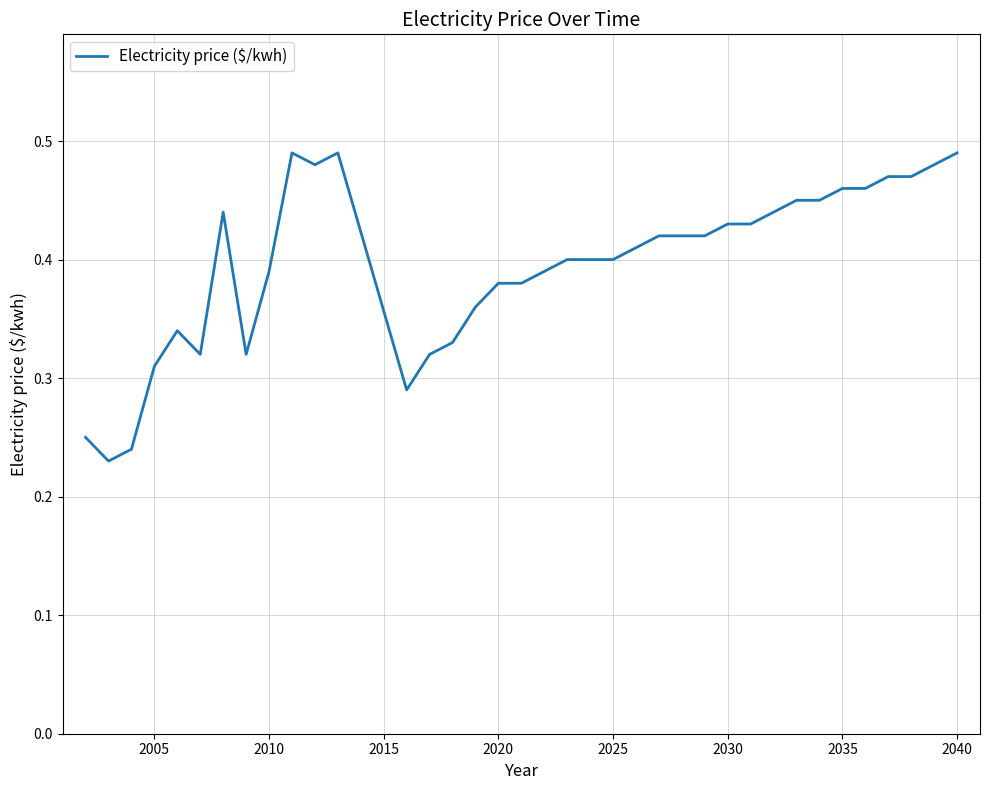

True or false: the data shows 0.7 at 2040.

False